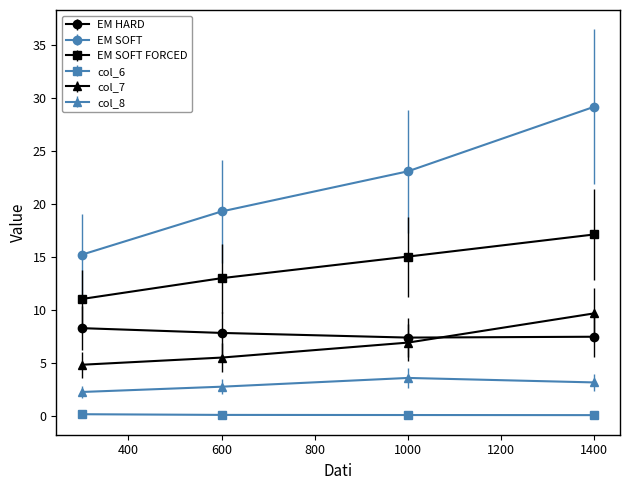

What is the value of the col_8 point at the 1st from the left?

2.3